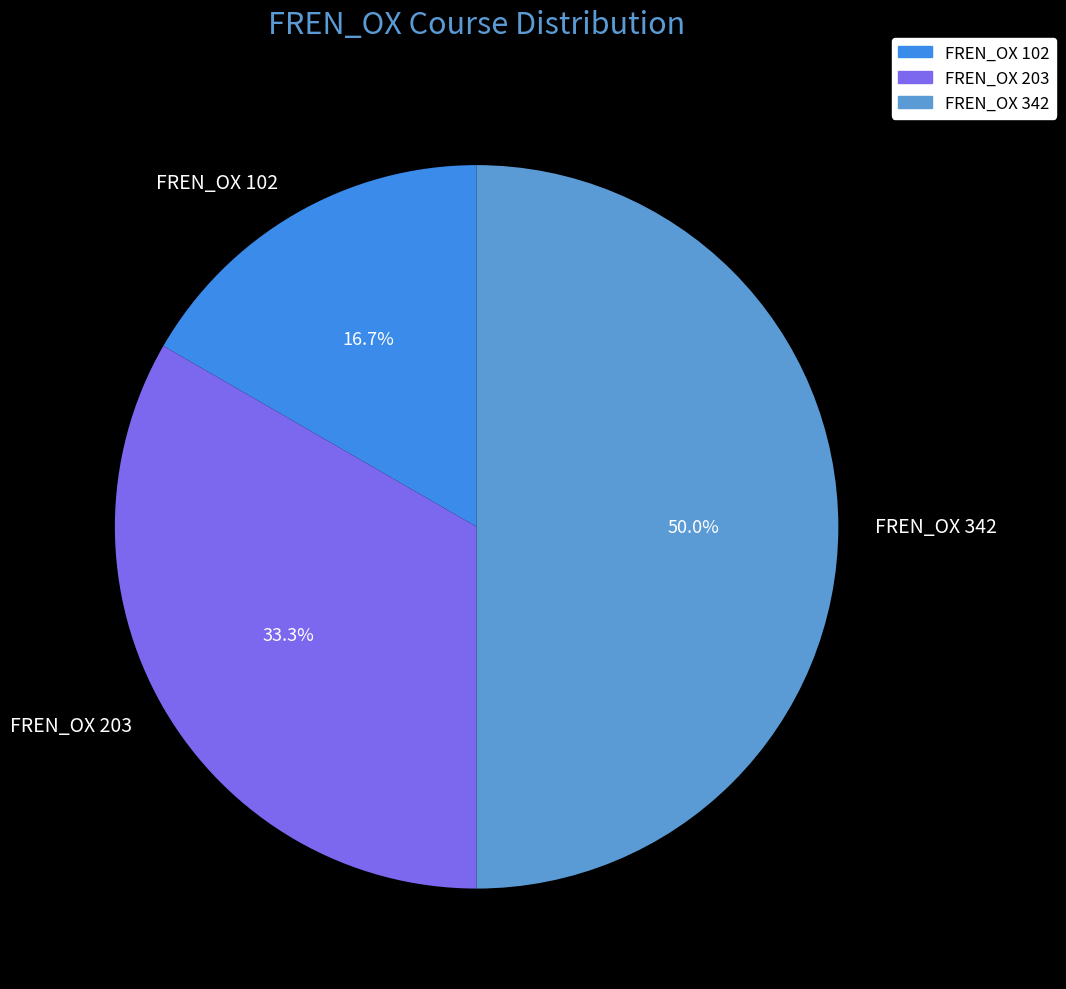

How many slices are in this pie chart?

3